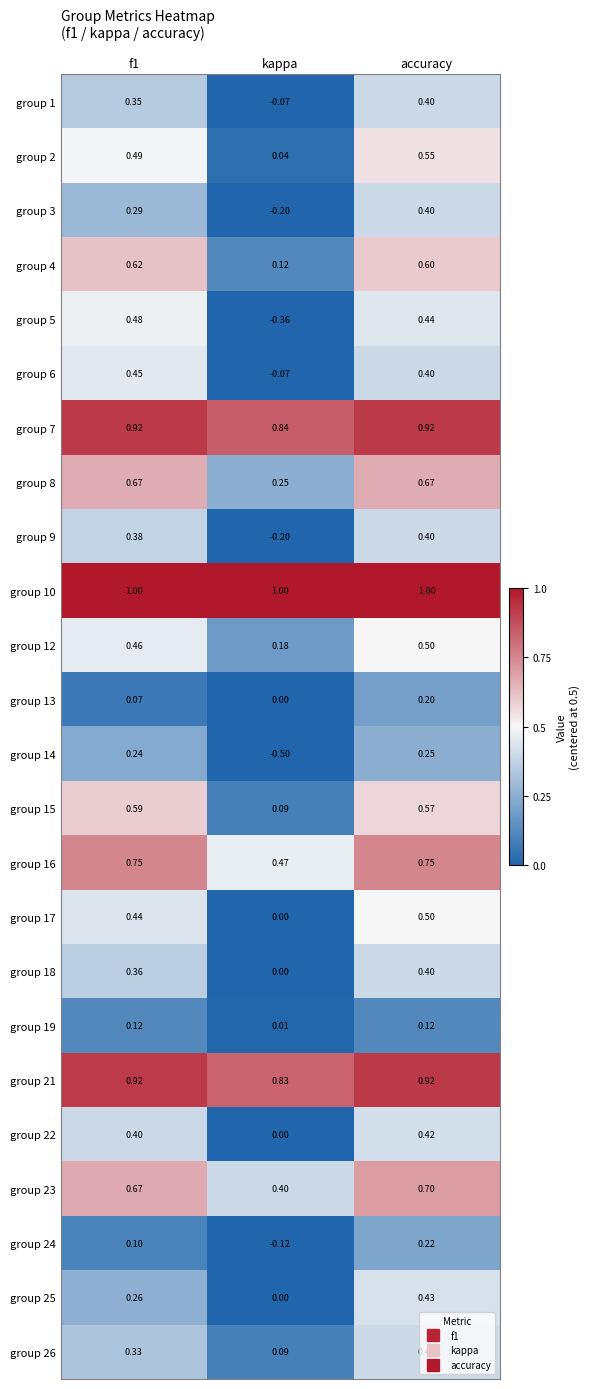

Which category has the lowest value across all series?

kappa